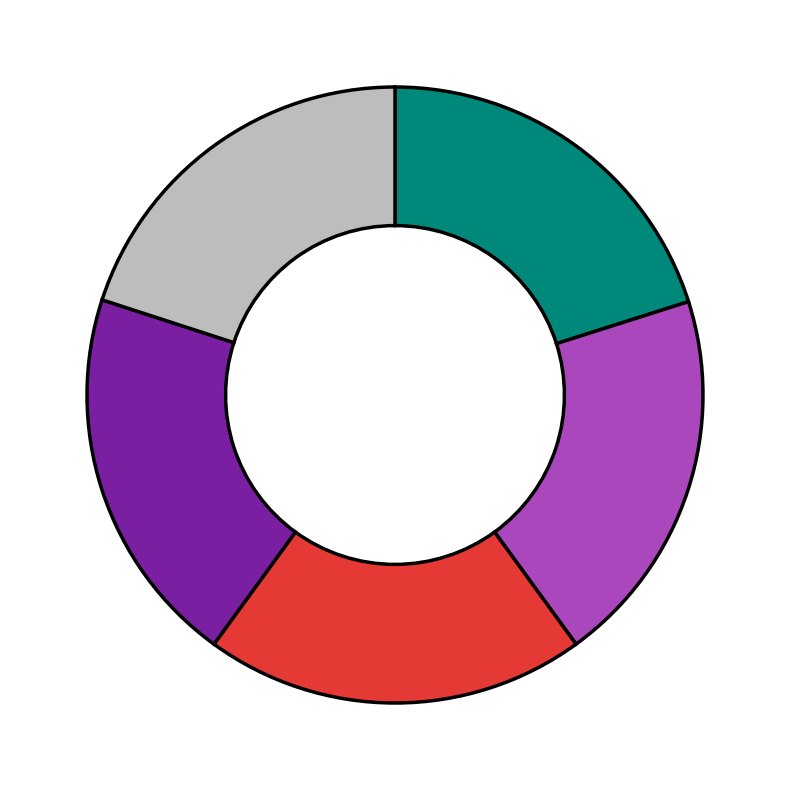

Is there any slice that represents more than half of the pie?

No